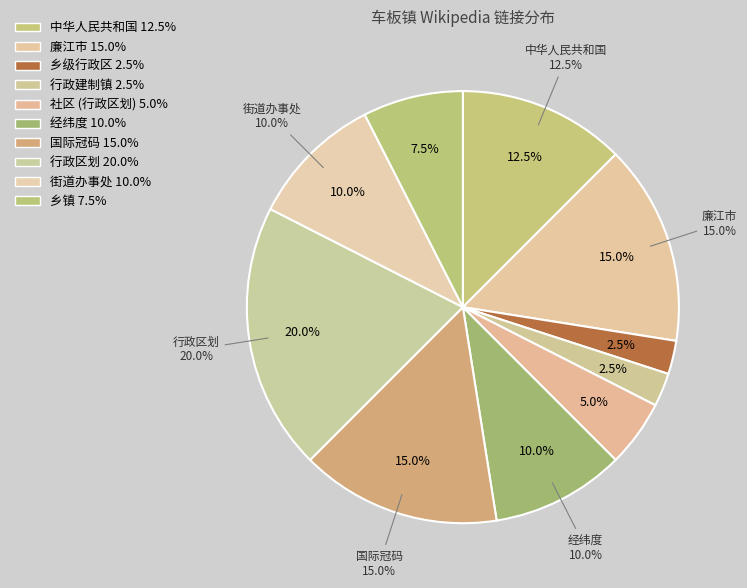

How many segments does this pie chart have?

10